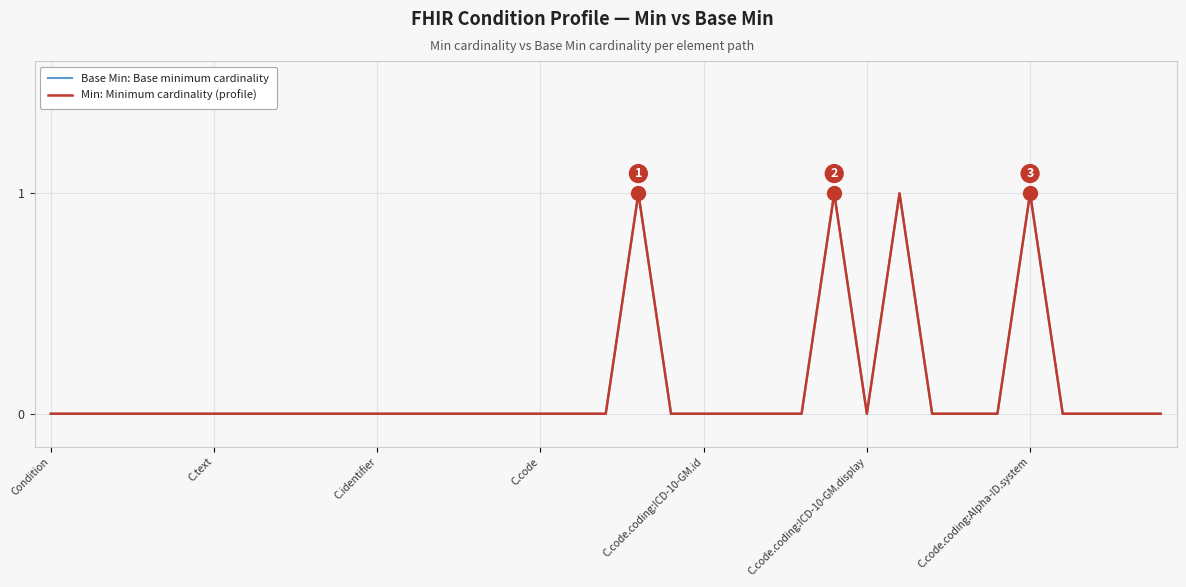

Does the chart have visible grid lines?

Yes